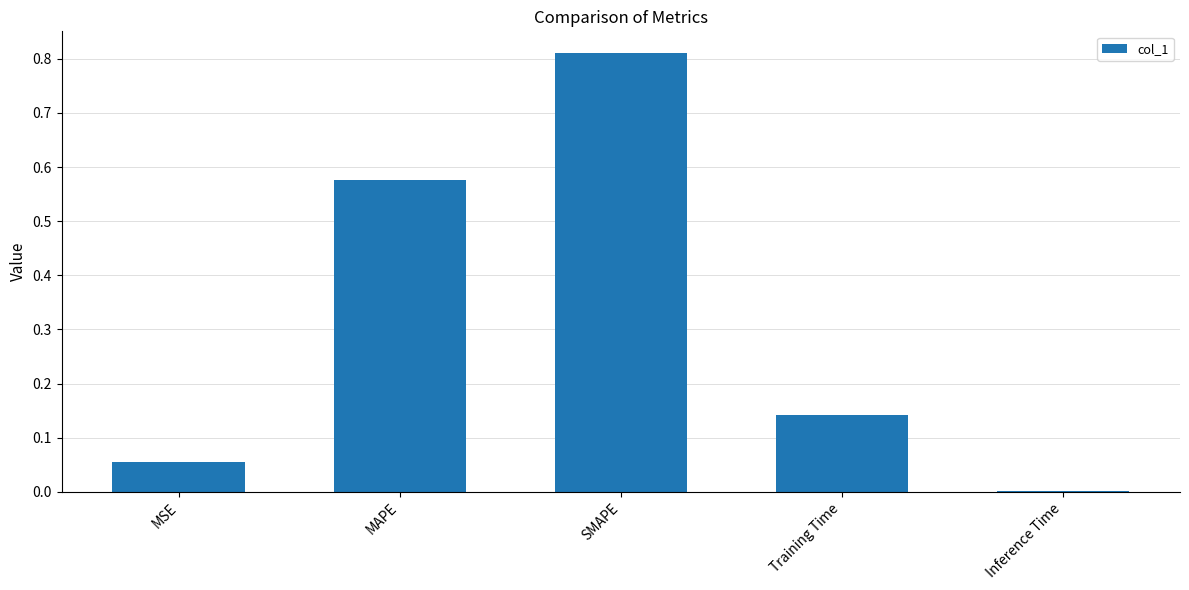

What is the change in value from MAPE to Training Time?

-0.4